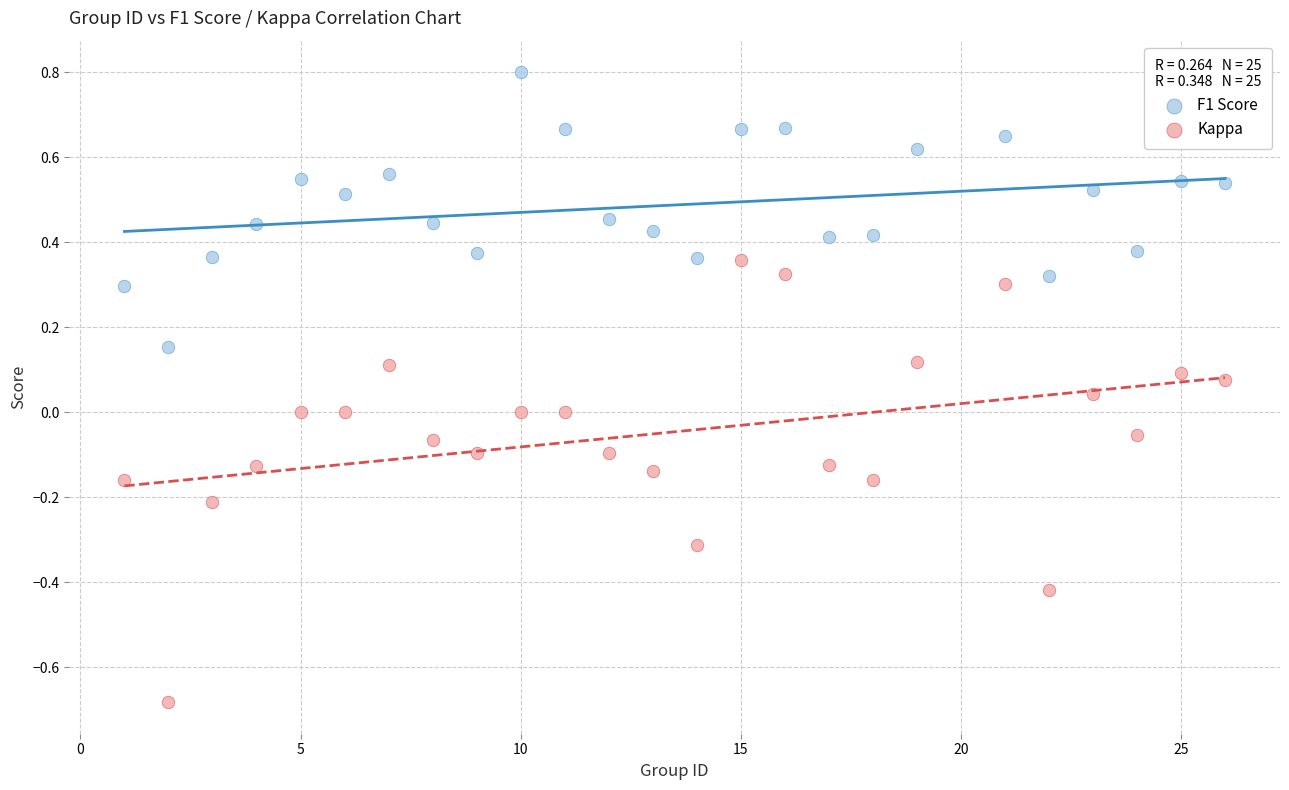

Which series contains the lowest Y value?

Kappa